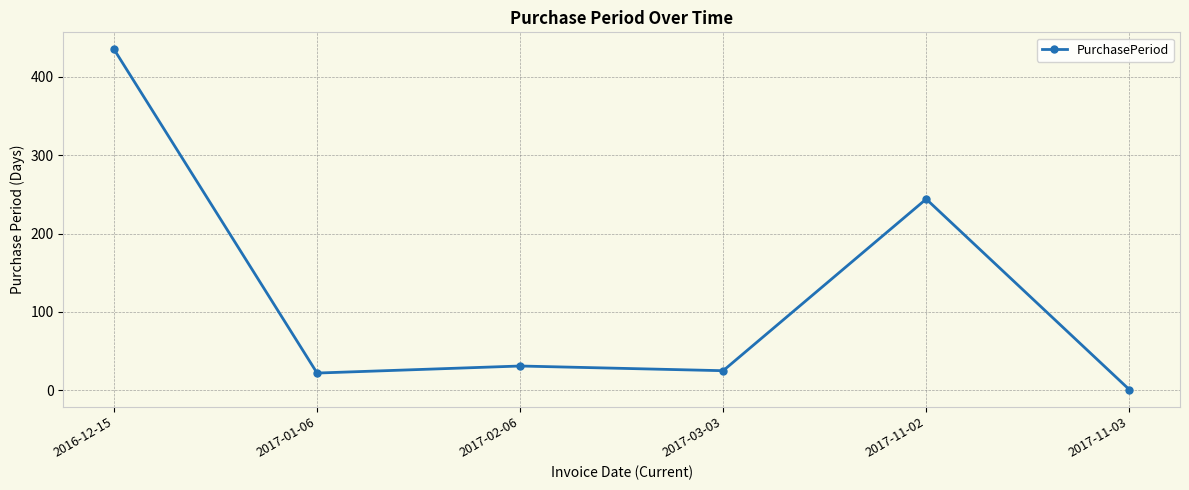

What is the change in value from 2016-12-15 to 2017-03-03?

-410